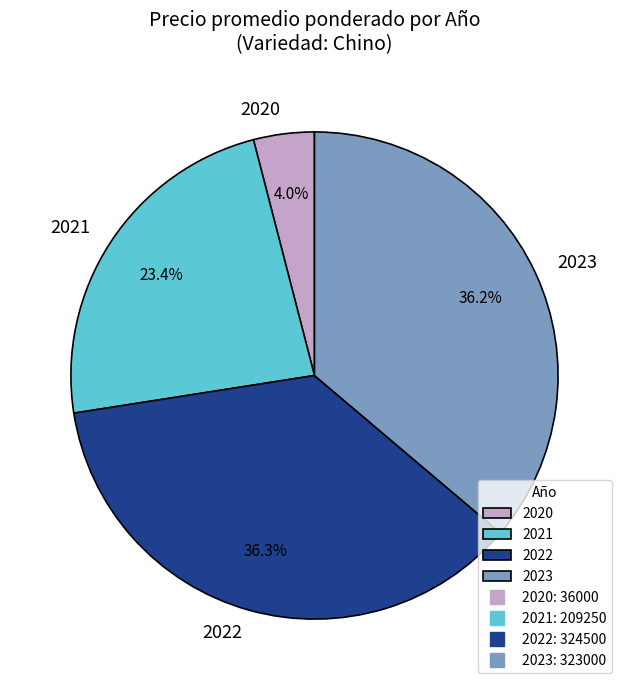

Approximately how many times larger is the value at 2023 compared to 2021?

1.5